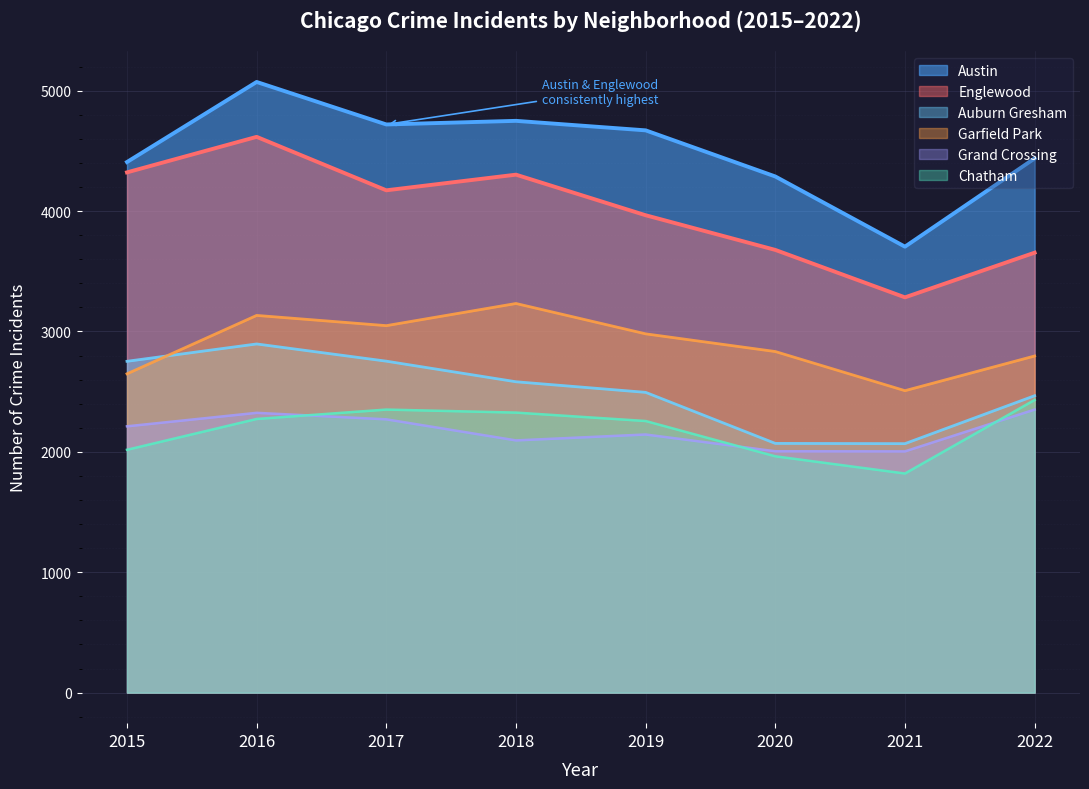

How many distinct data groups are displayed?

6